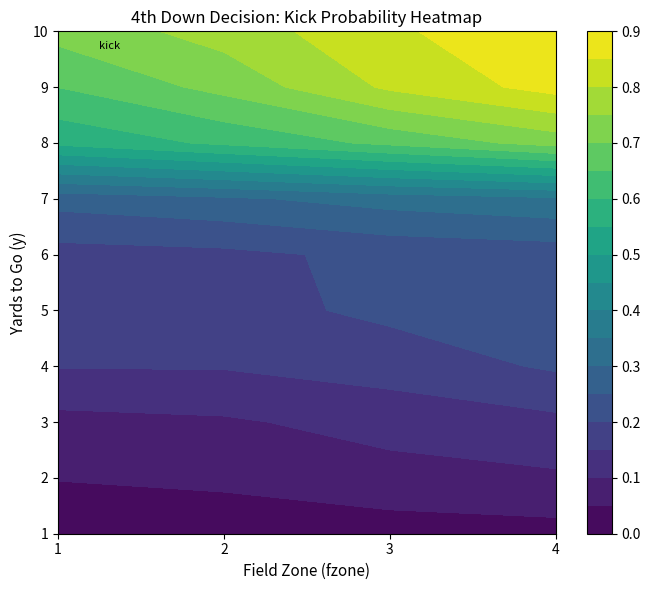

The value of 6 at 2 is 0.2. True or false?

True